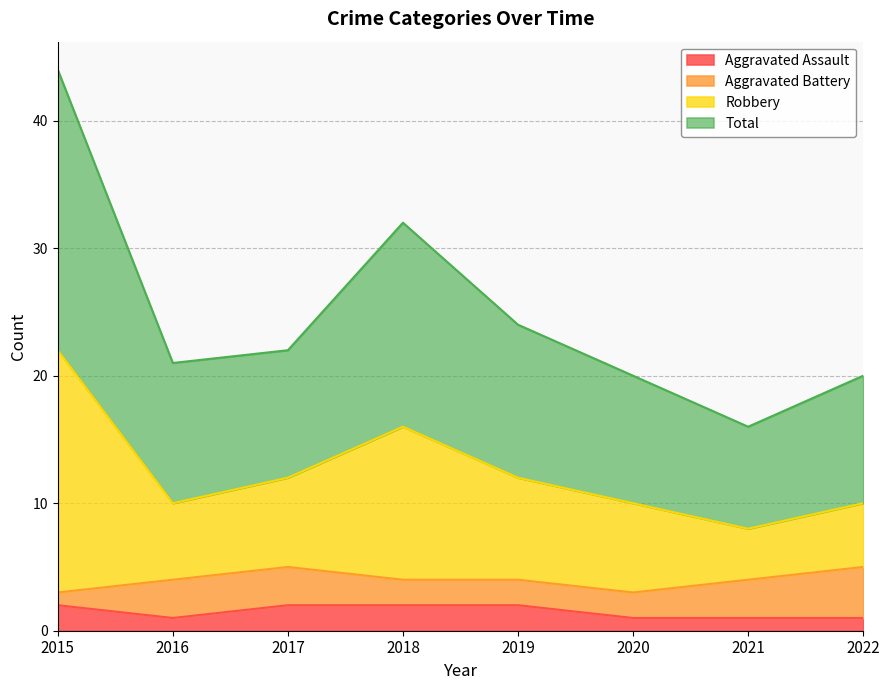

What are all the series names shown in the legend?

Aggravated Assault, Aggravated Battery, Robbery, Total